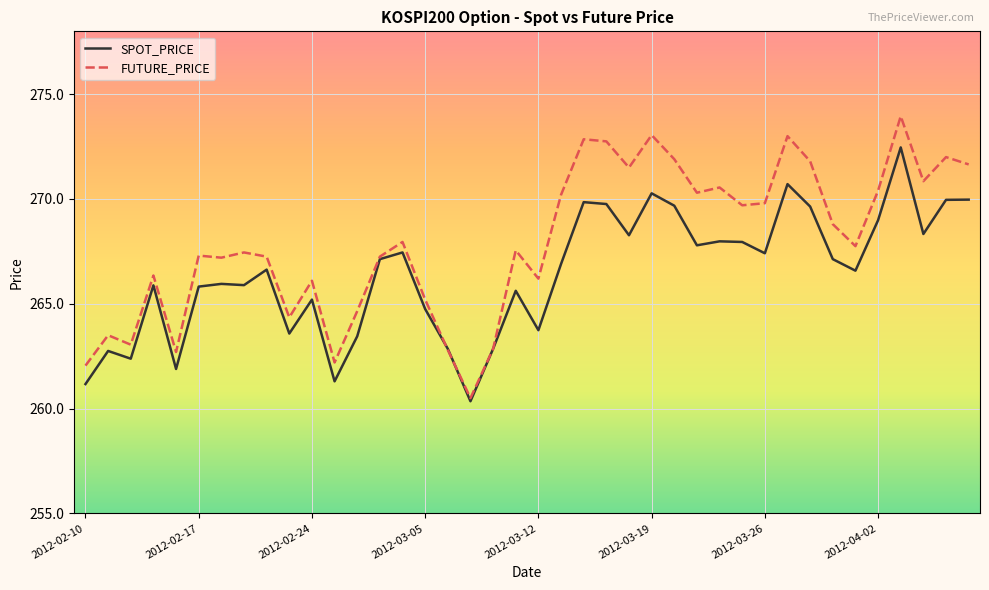

List the series in order of their overall mean, lowest first.

SPOT_PRICE, FUTURE_PRICE